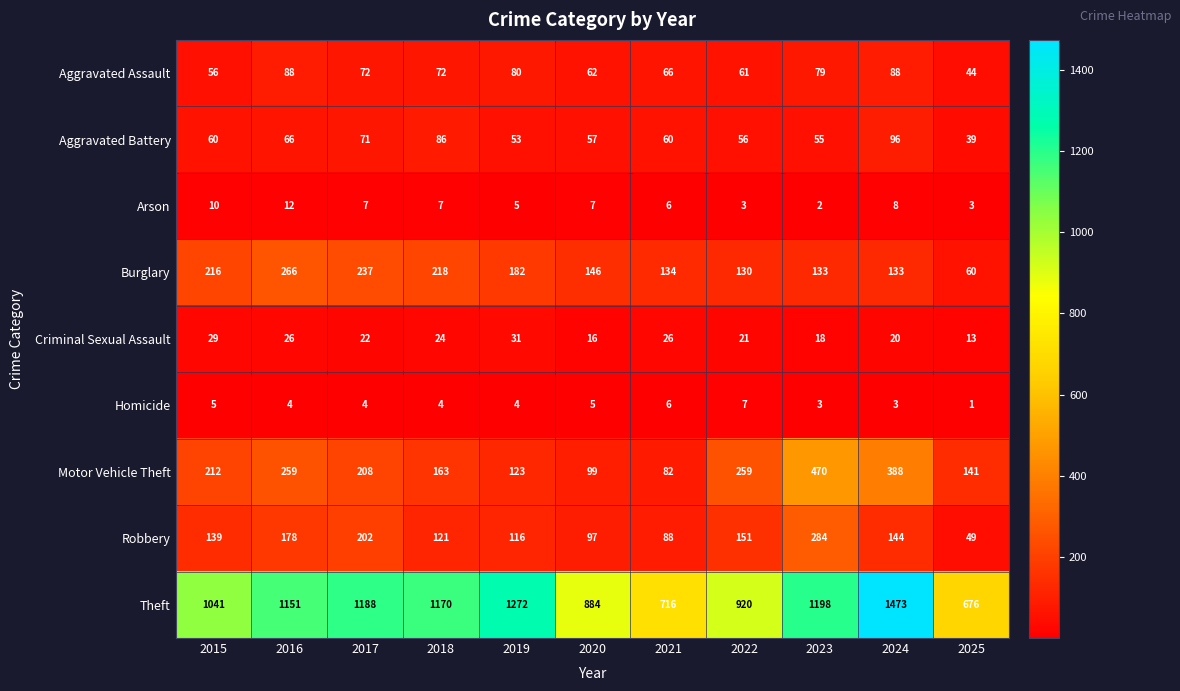

The value of Criminal Sexual Assault at 2022 is 33. True or false?

False